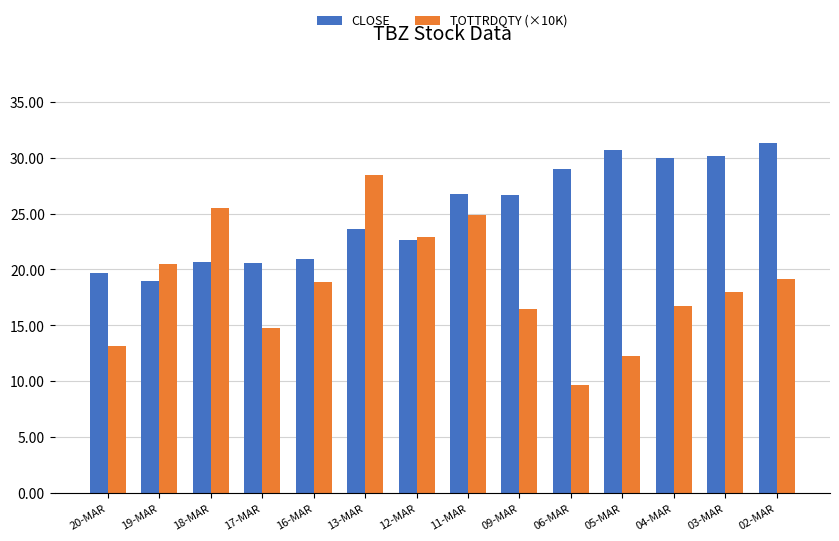

List the series in order of their overall mean, lowest first.

TOTTRDQTY (×10K), CLOSE